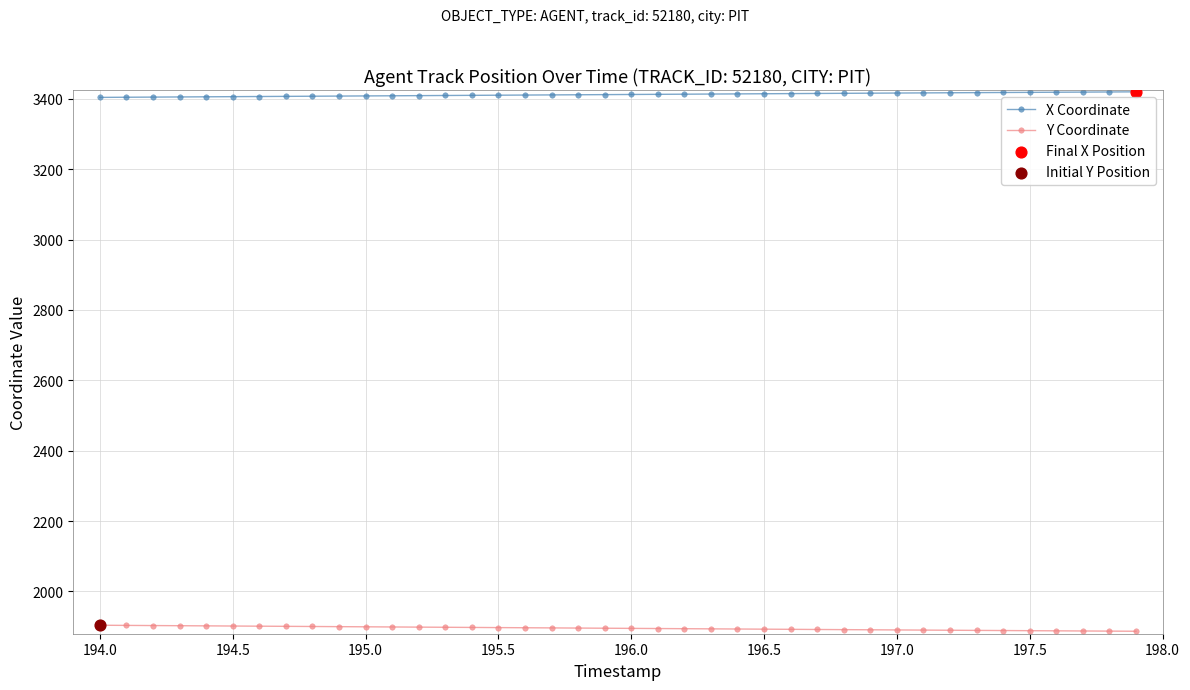

At how many categories does at least one series exceed 2073?

40